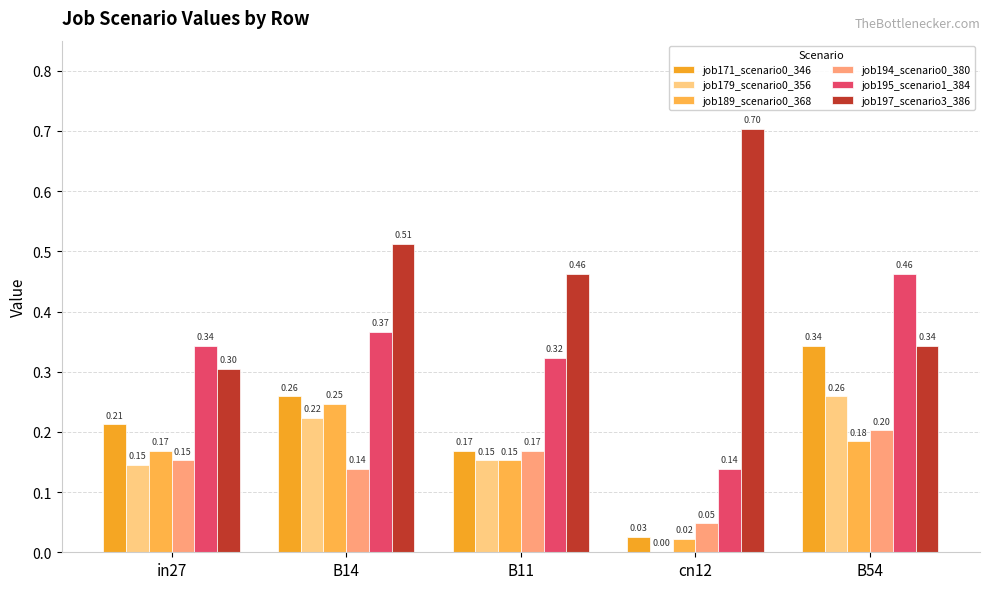

List the labels in order of job179_scenario0_356 value, smallest first.

cn12, in27, B11, B14, B54